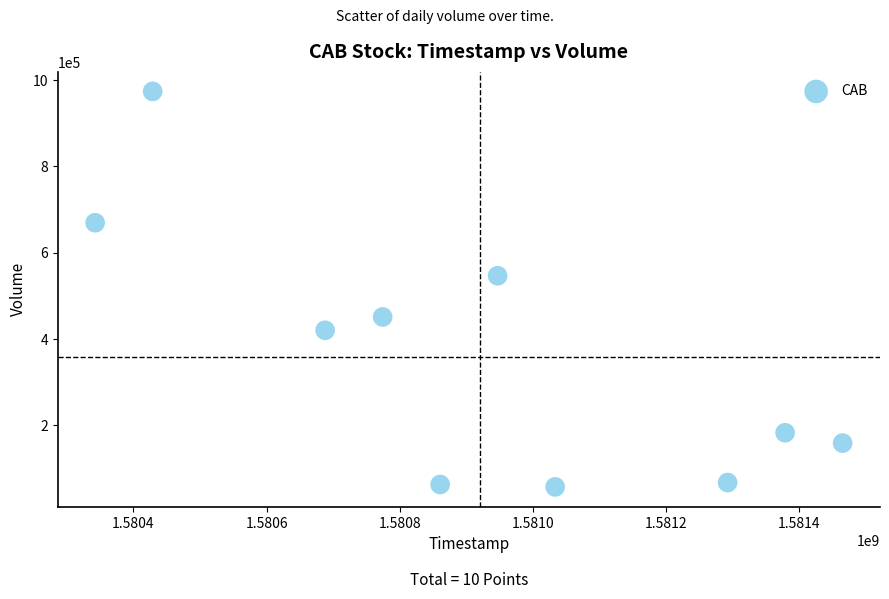

What is the range of Y values (max minus min)?

917200